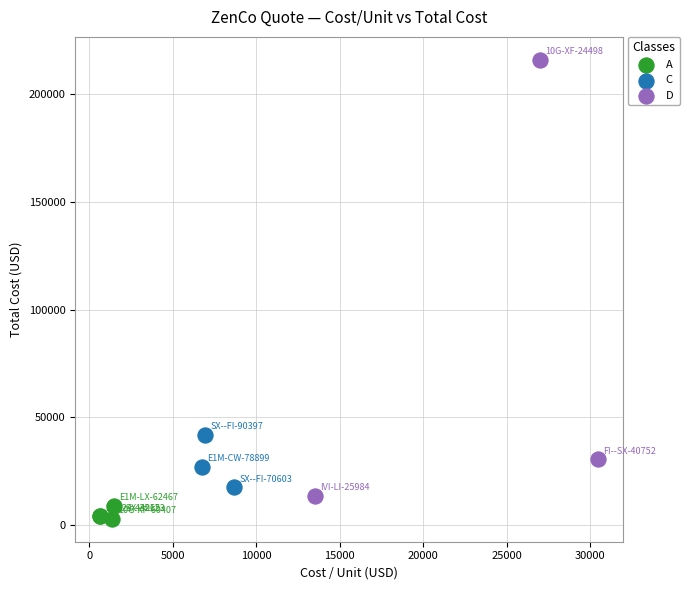

Which series has the widest spread of Y values?

D